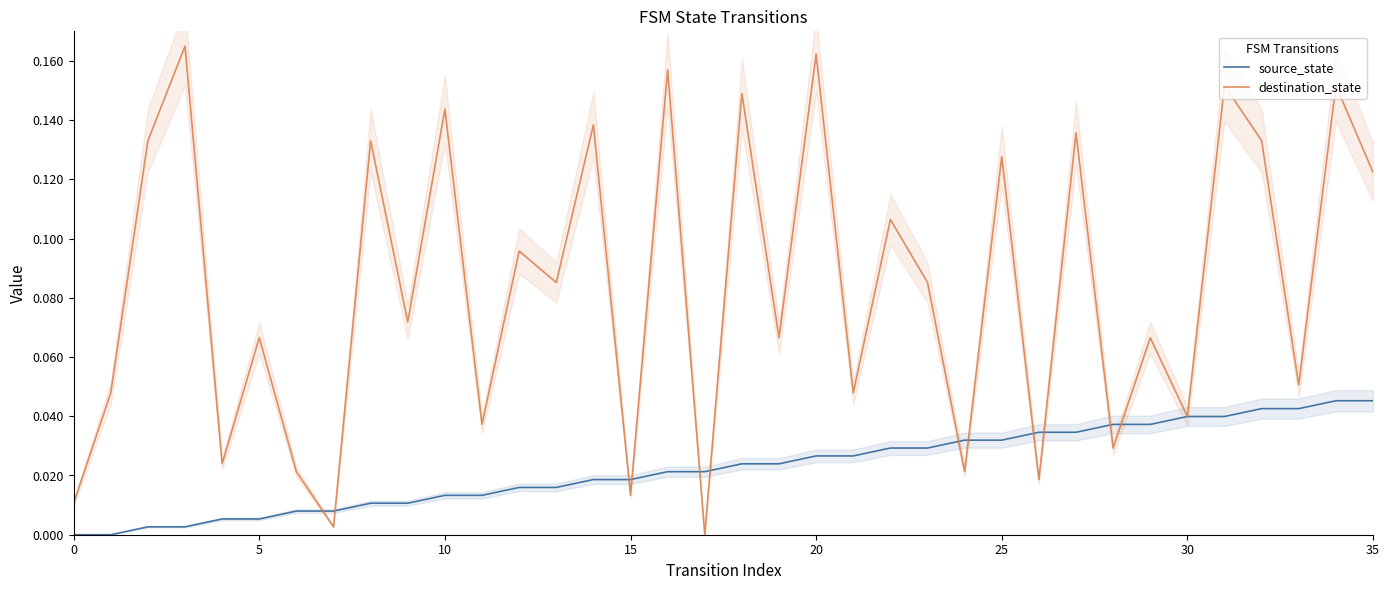

Reading left to right, what are all the values shown in this chart?

source_state: 0.0	0.0	0.0	0.0	0.0	0.0	0.0	0.0	0.0	0.0	0.0	0.0	0.0	0.0	0.0	0.0	0.0	0.0	0.0	0.0	0.0	0.0	0.0	0.0	0.0	0.0	0.0	0.0	0.0	0.0	0.0	0.0	0.0	0.0	0.0	0.0
destination_state: 0.0	0.0	0.1	0.2	0.0	0.1	0.0	0.0	0.1	0.1	0.1	0.0	0.1	0.1	0.1	0.0	0.2	0.0	0.1	0.1	0.2	0.0	0.1	0.1	0.0	0.1	0.0	0.1	0.0	0.1	0.0	0.2	0.1	0.1	0.2	0.1